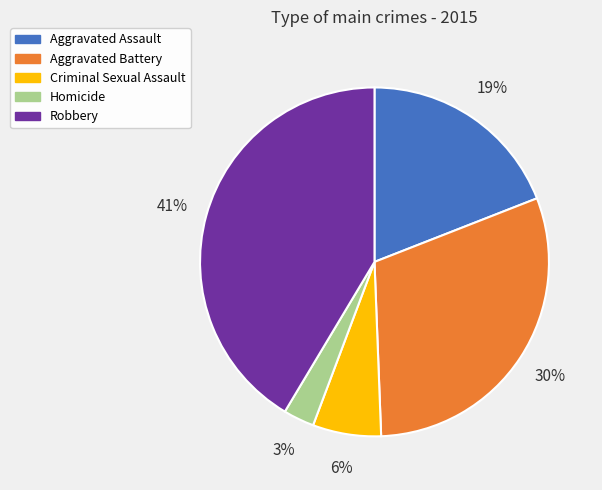

Is it true that Aggravated Battery is 18% of the pie?

False